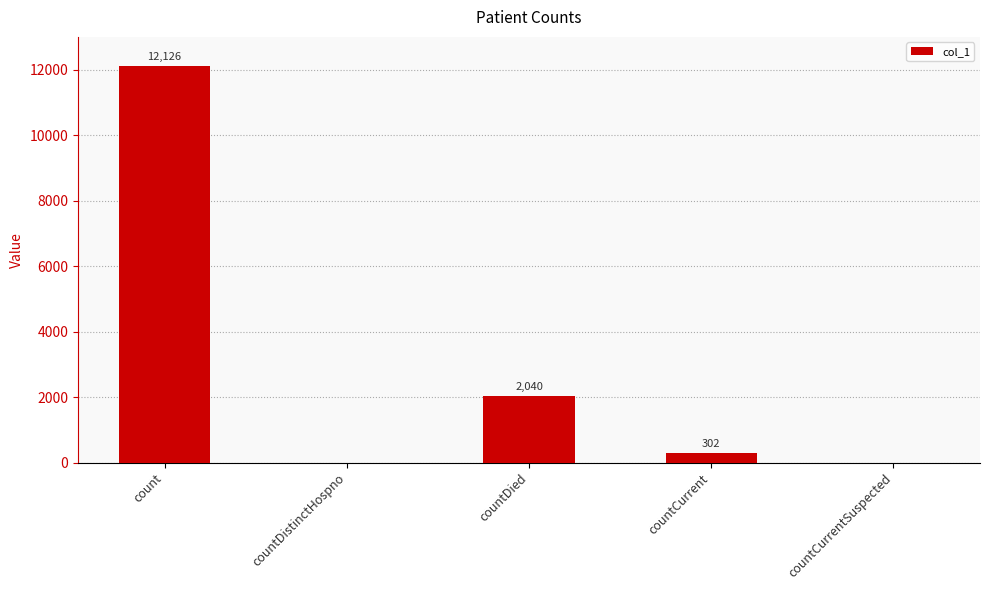

Count the number of categories in the chart.

5